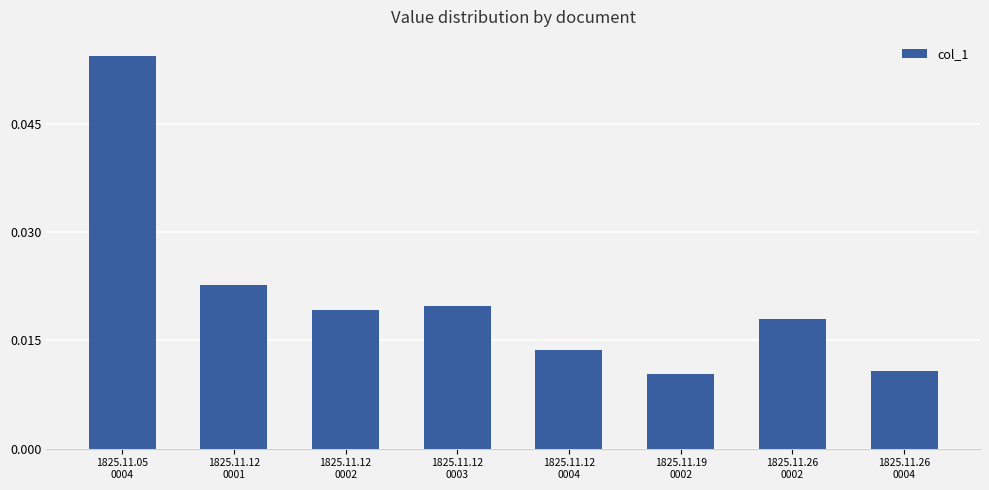

Count the values in the range 0 to 1.

8